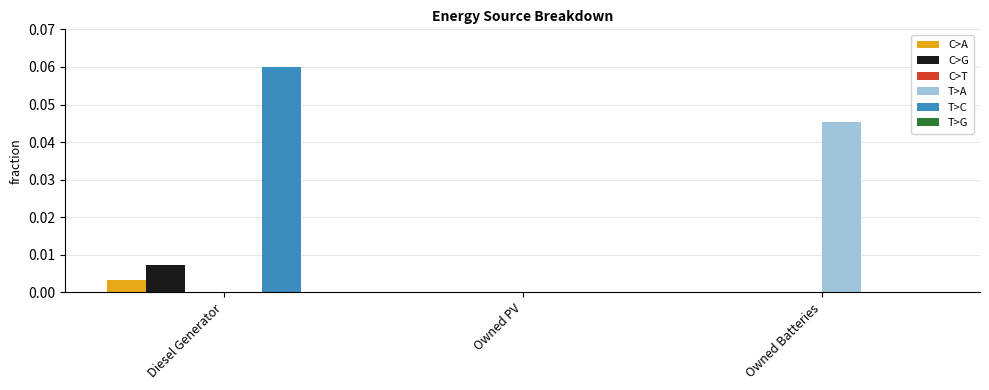

Between Diesel Generator and Owned Batteries, which series saw the biggest shift?

T>C